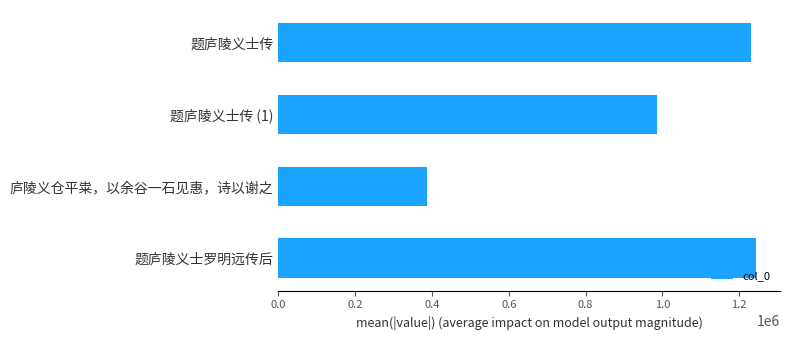

What is the difference between the maximum and minimum values?

857874